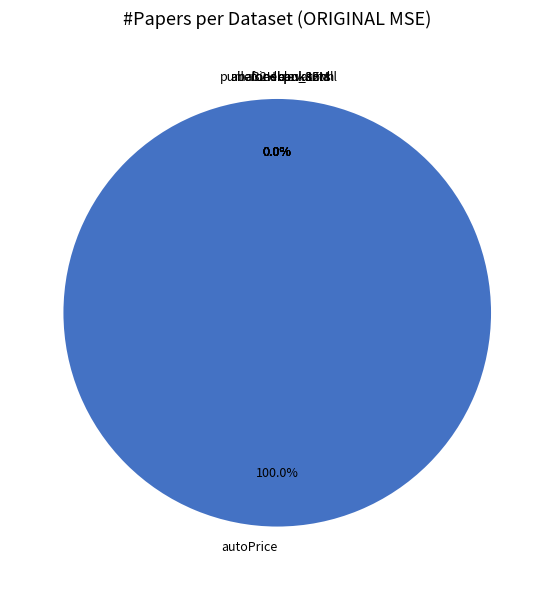

Between bank8FM and ailerons, which is larger?

bank8FM